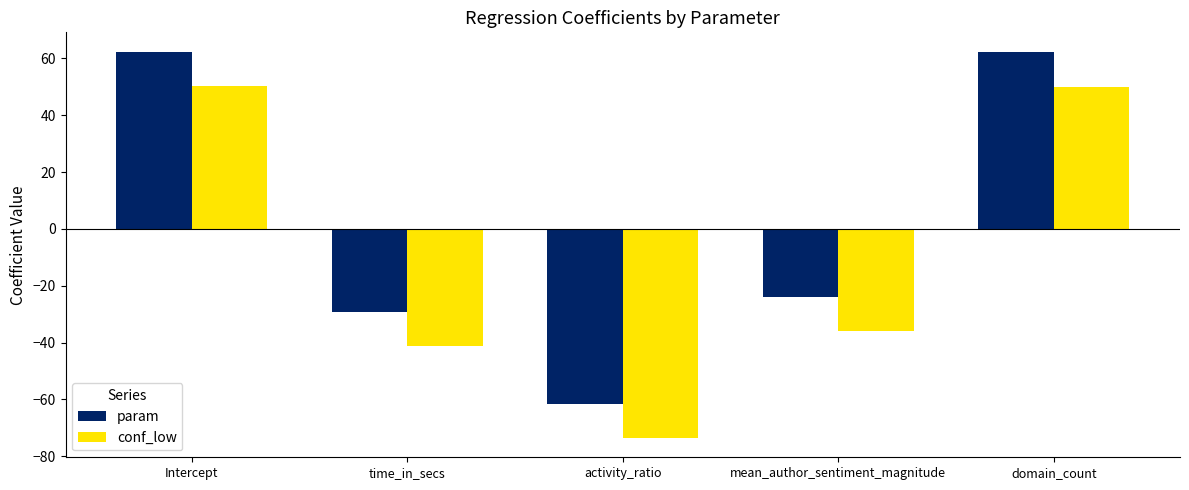

Does the chart contain stacked bars?

No